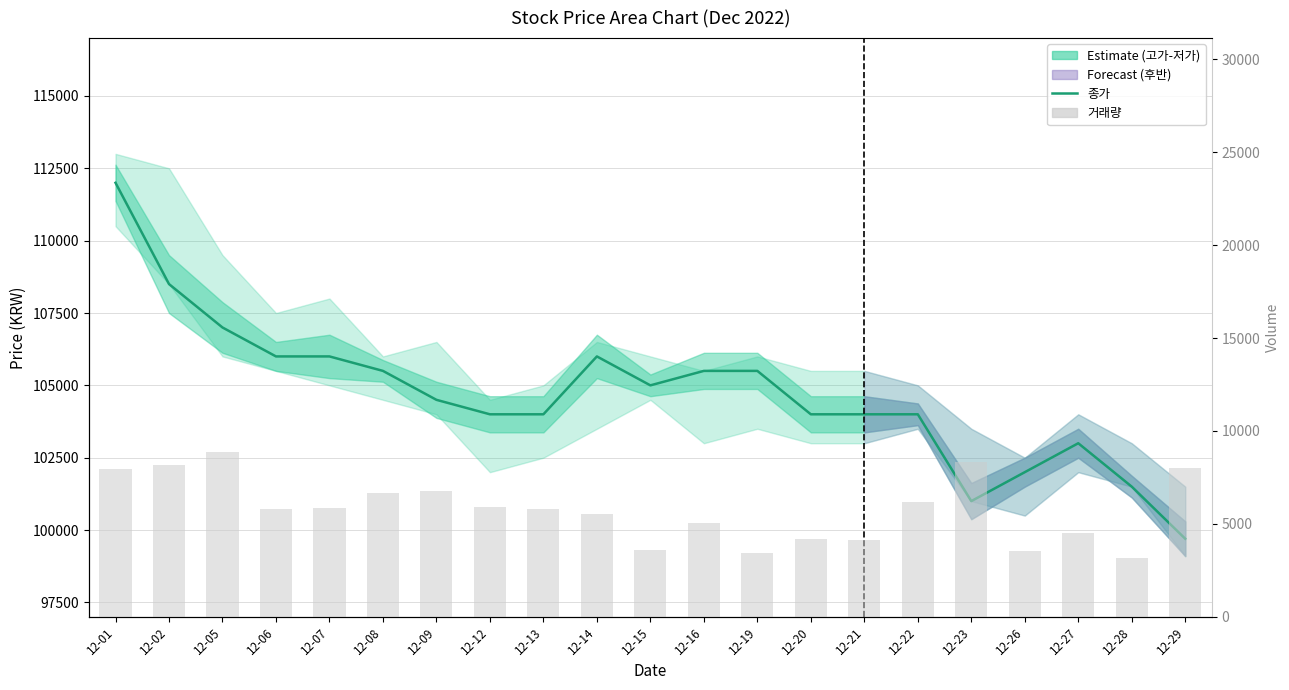

What is the total value across all series at 12-28?

104671